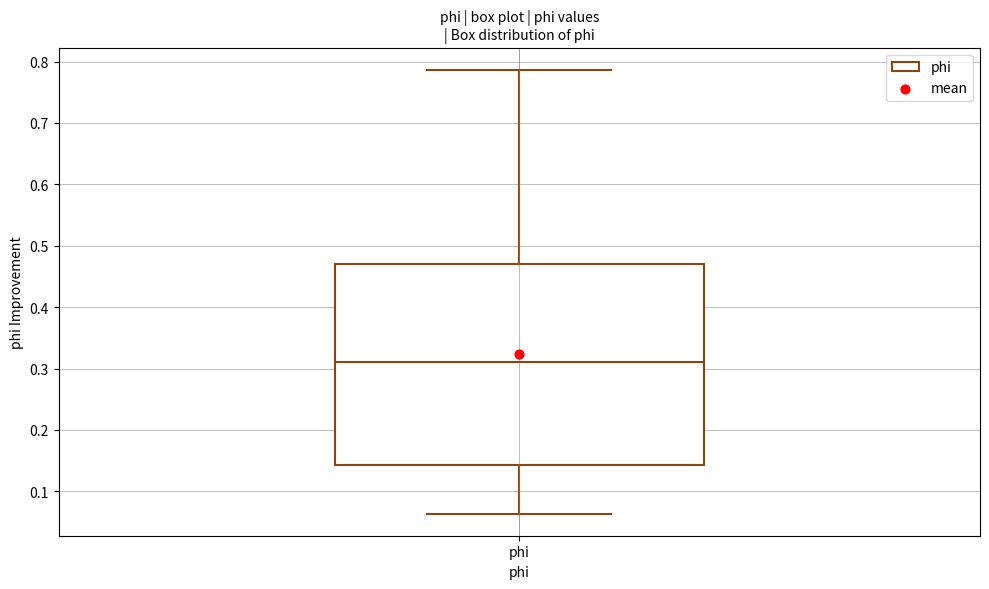

Read this box plot against the y-axis: the position of the median line, the range covered by the box, and the ends of both whiskers. The values are not printed on the chart, so give them approximately, as read against the axis.

median 0.31, box 0.14 to 0.47, whiskers 0.06 to 0.79